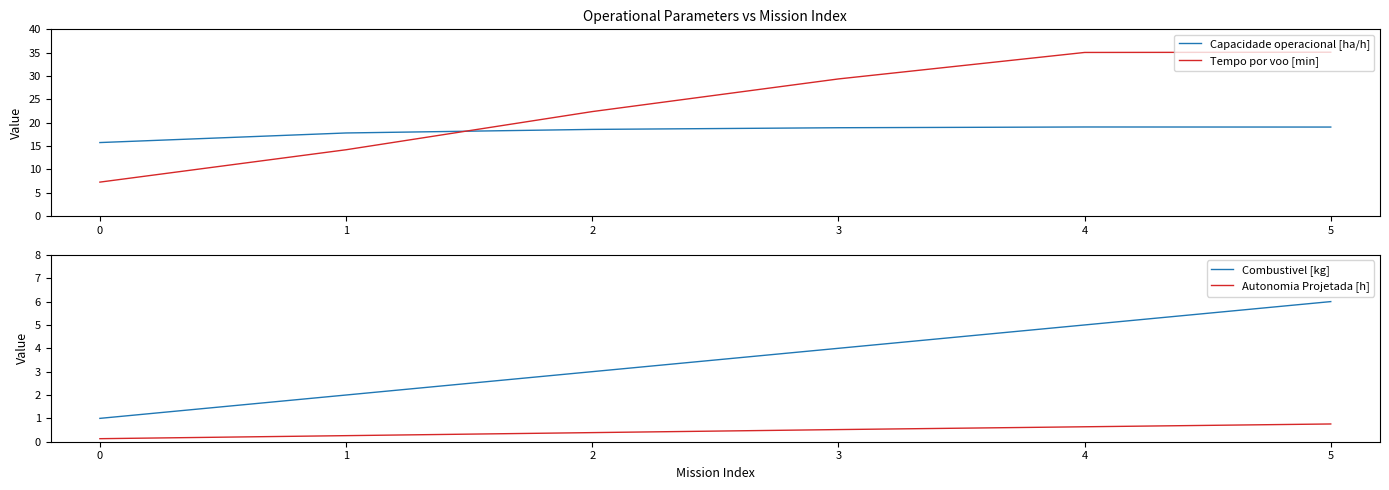

Between which two adjacent categories do Capacidade operacional [ha/h] and Tempo por voo [min] first intersect?

1 and 2